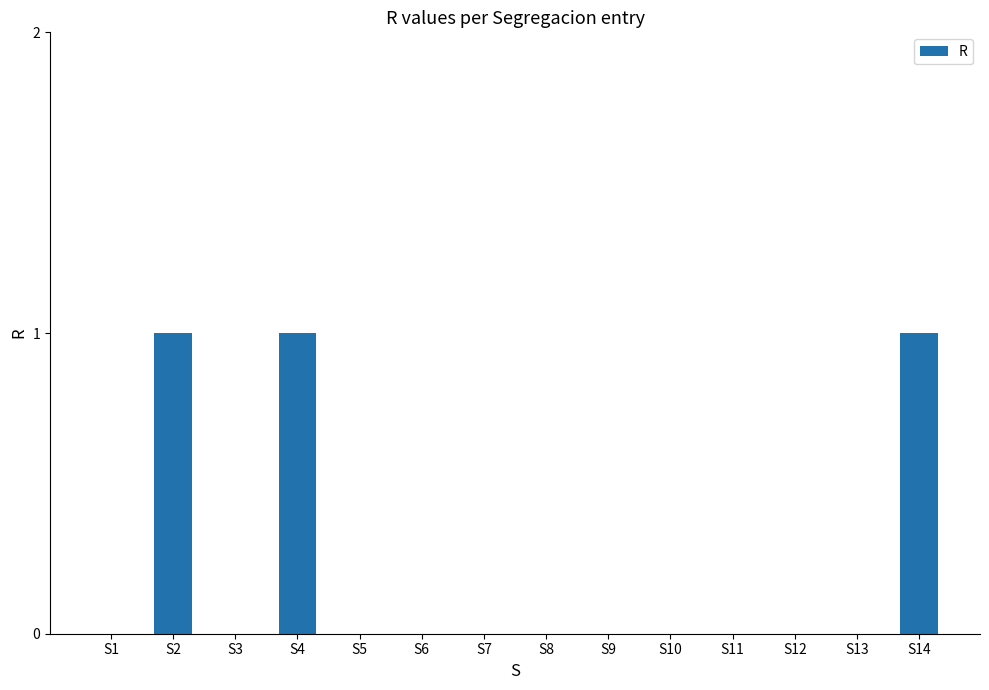

Which has a higher value, S2 or S11?

S2